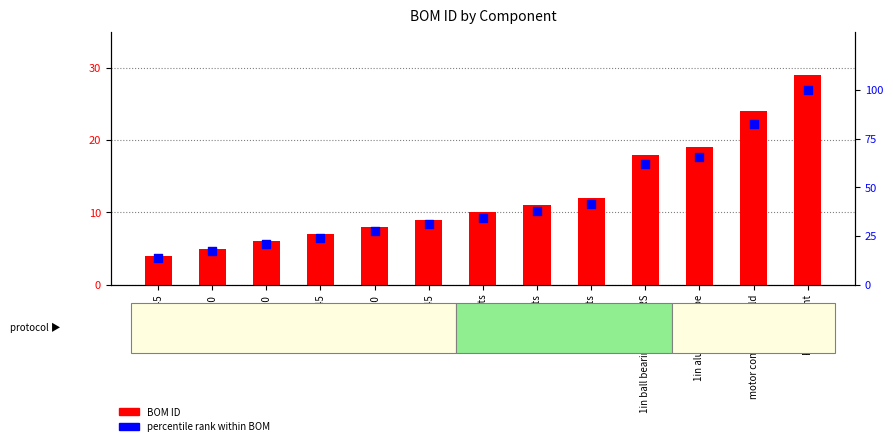

What is the total value across all series at M4-45?

31.1